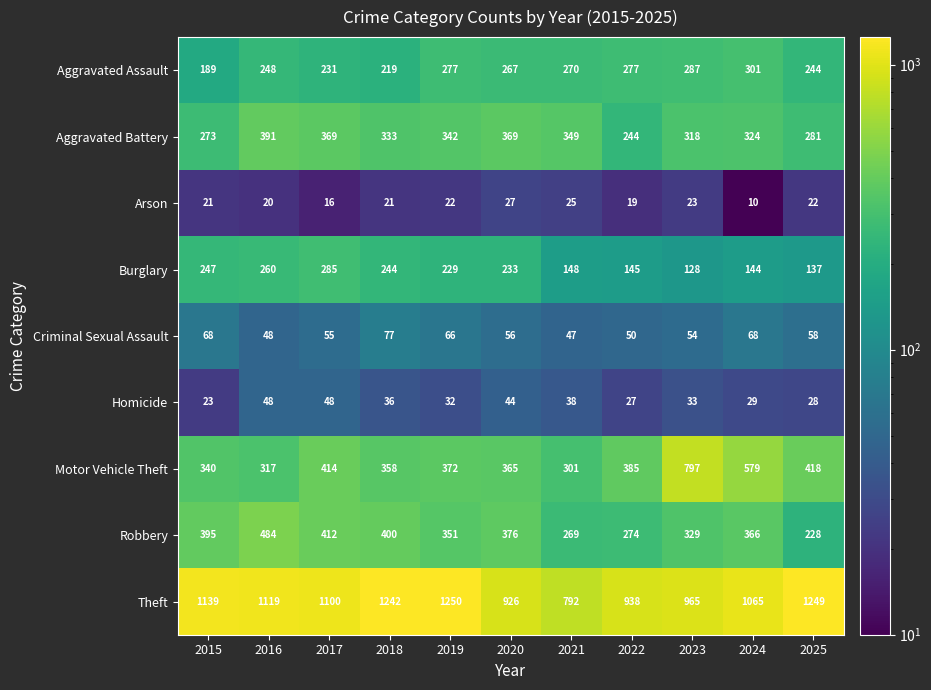

What is the difference between the highest and lowest values at 2023?

942